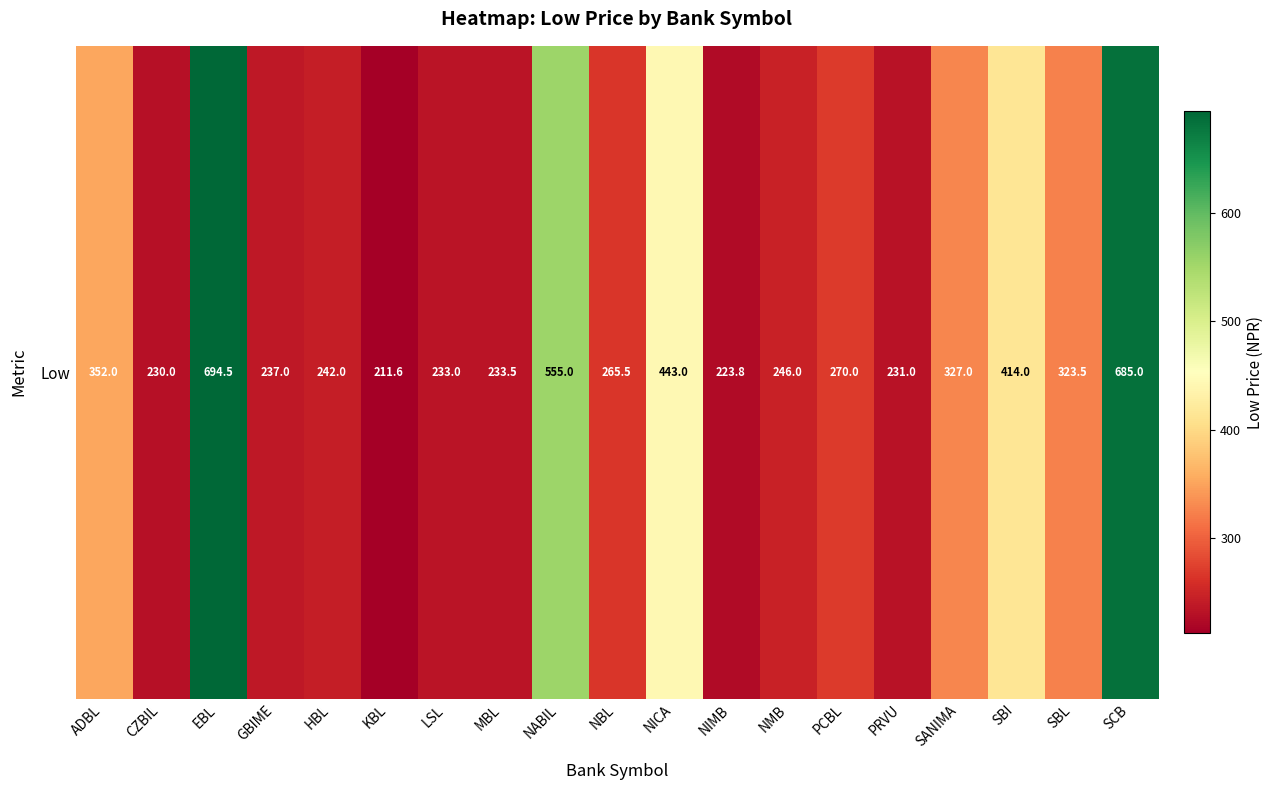

What value does the data have at NABIL?

555.0